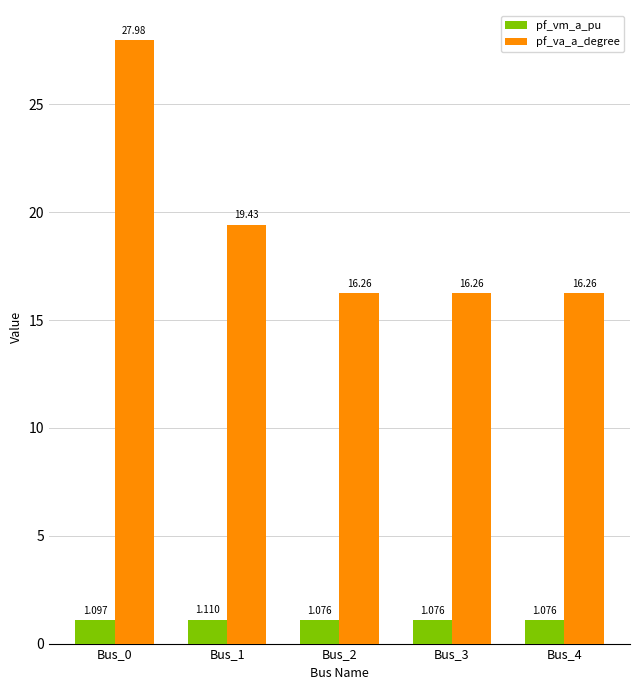

What is the difference between the highest and lowest values at Bus_0?

26.9